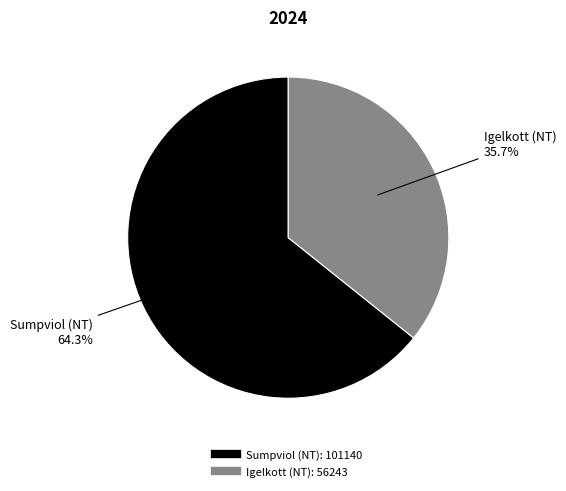

Is there any slice that represents more than half of the pie?

Yes